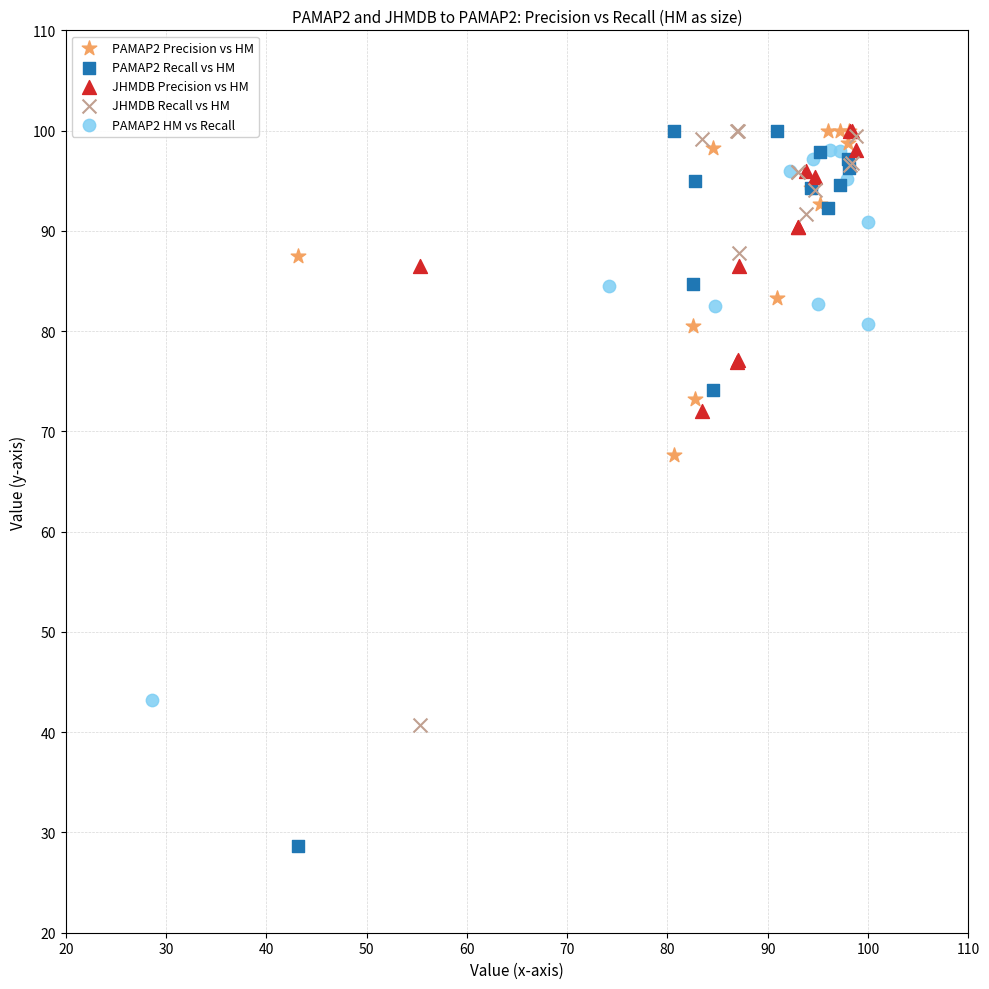

What are all the series names shown in the legend?

PAMAP2 Precision vs HM, PAMAP2 Recall vs HM, JHMDB Precision vs HM, JHMDB Recall vs HM, PAMAP2 HM vs Recall